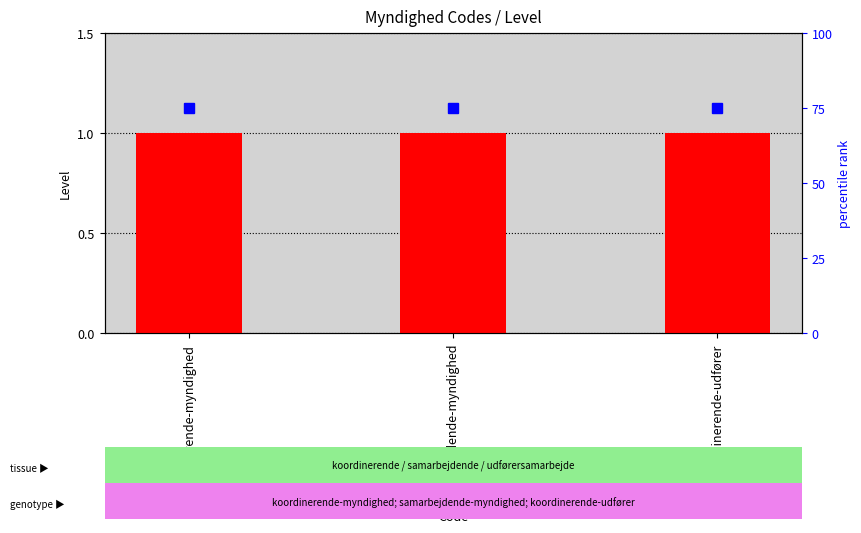

At how many categories does at least one series exceed 35?

3